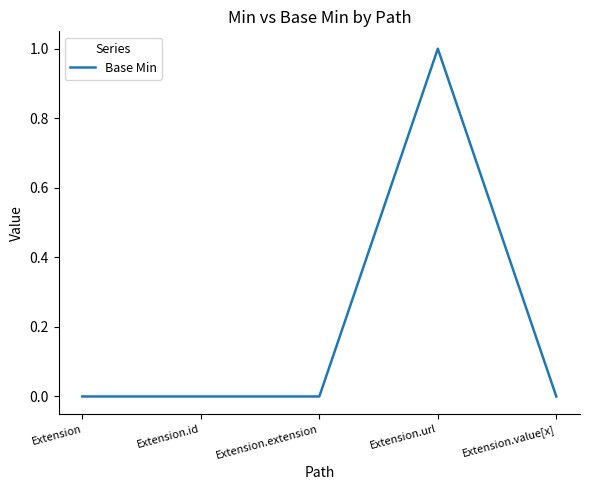

What position from the left is Extension.url?

4